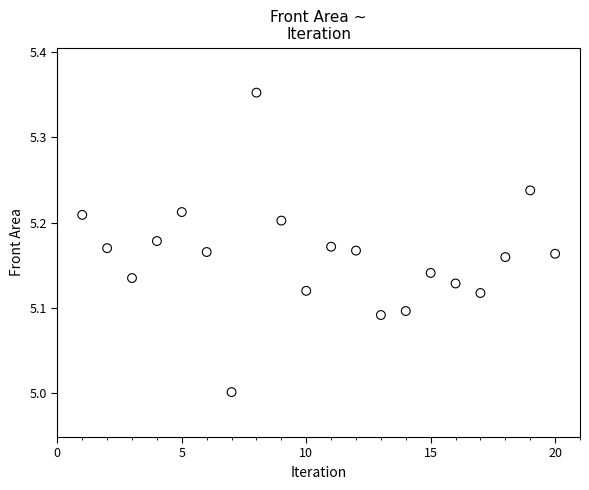

What is the range of Y values (max minus min)?

0.4